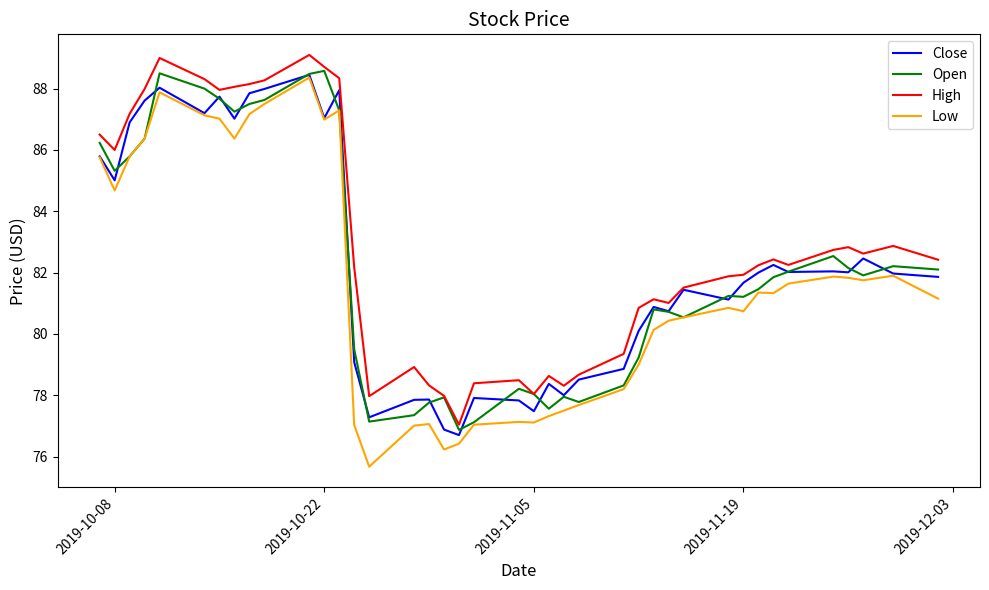

True or false: Low and High cross at least once.

False